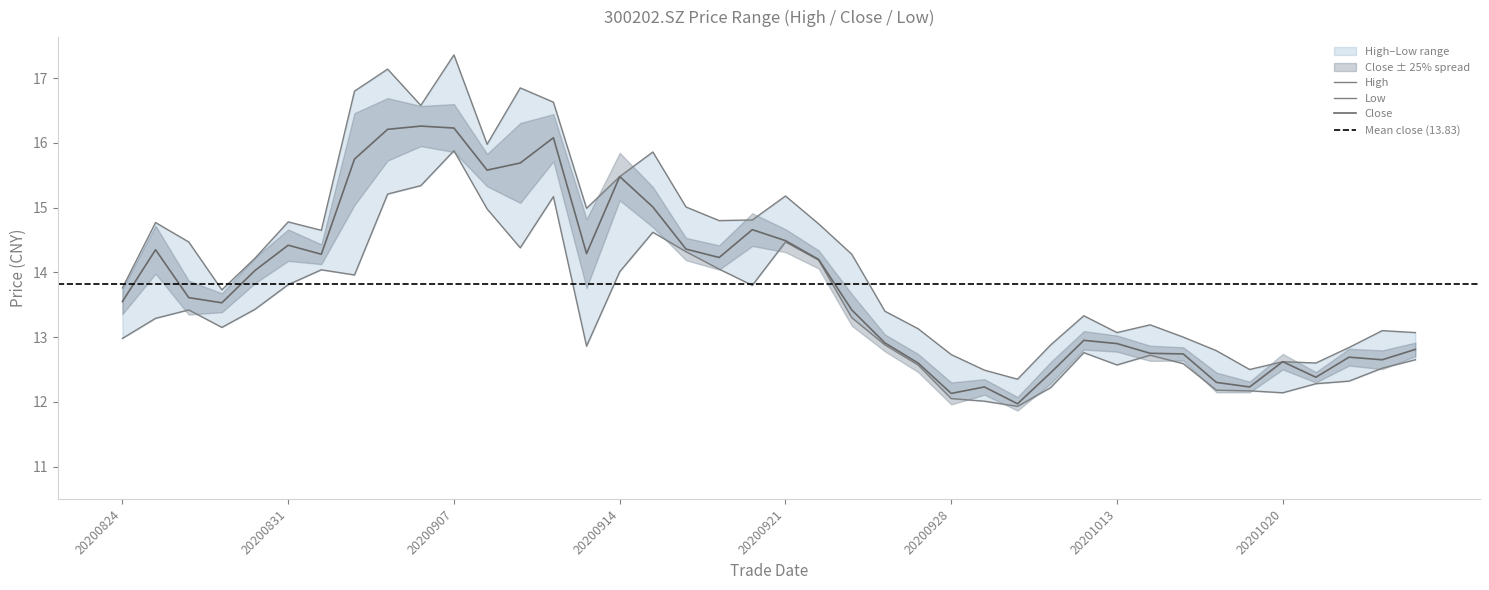

True or false: Close has a value of 6.1 at 20201013.

False